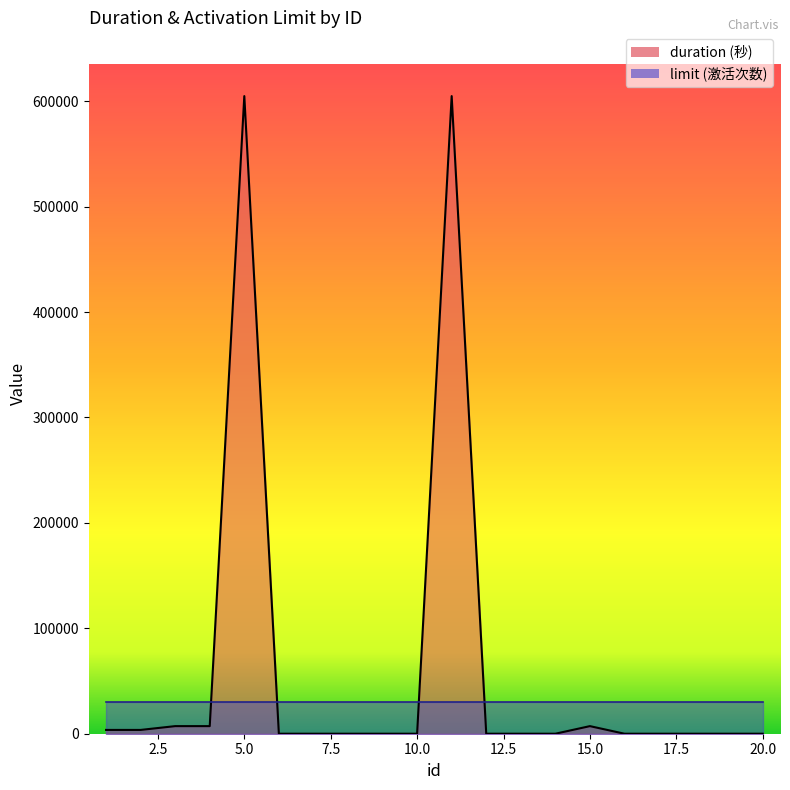

Between 5 and 10, which is larger?

5